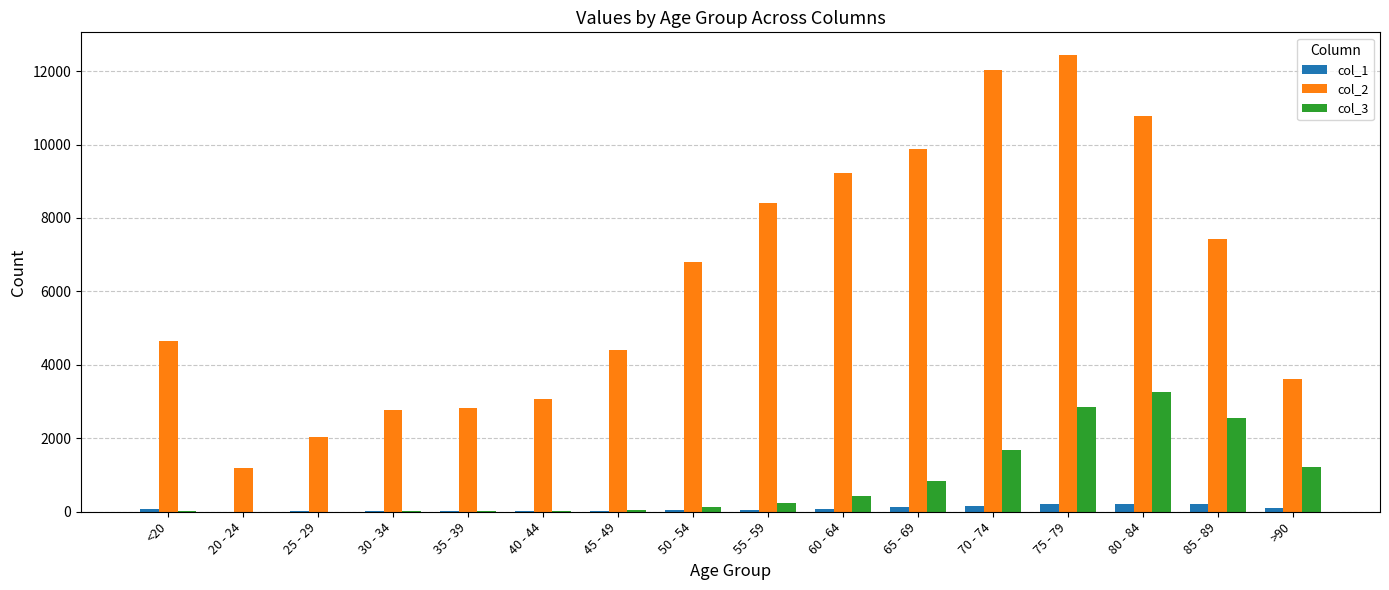

Which series has the largest range (max minus min)?

col_2